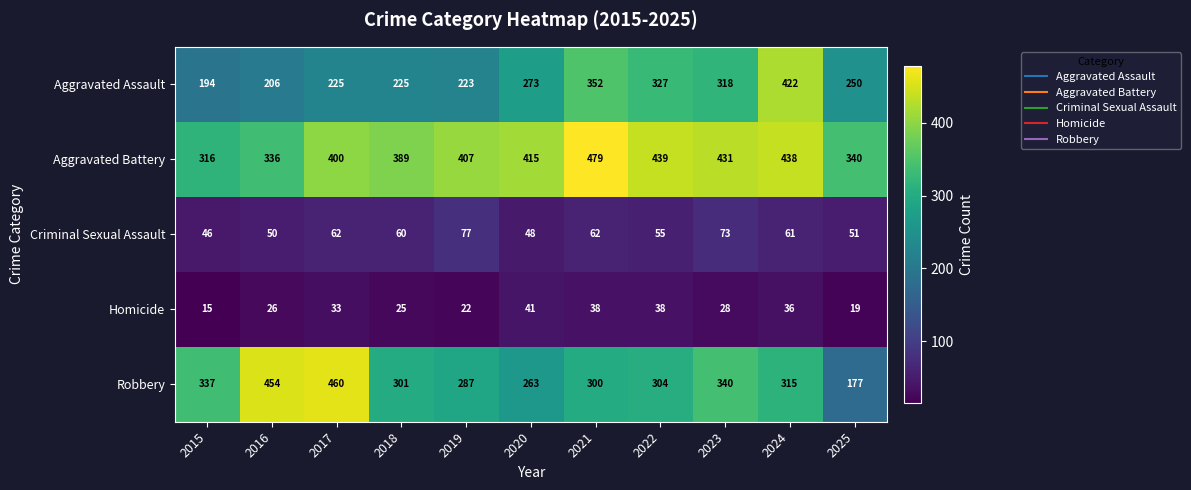

Which series has the largest range (max minus min)?

Robbery